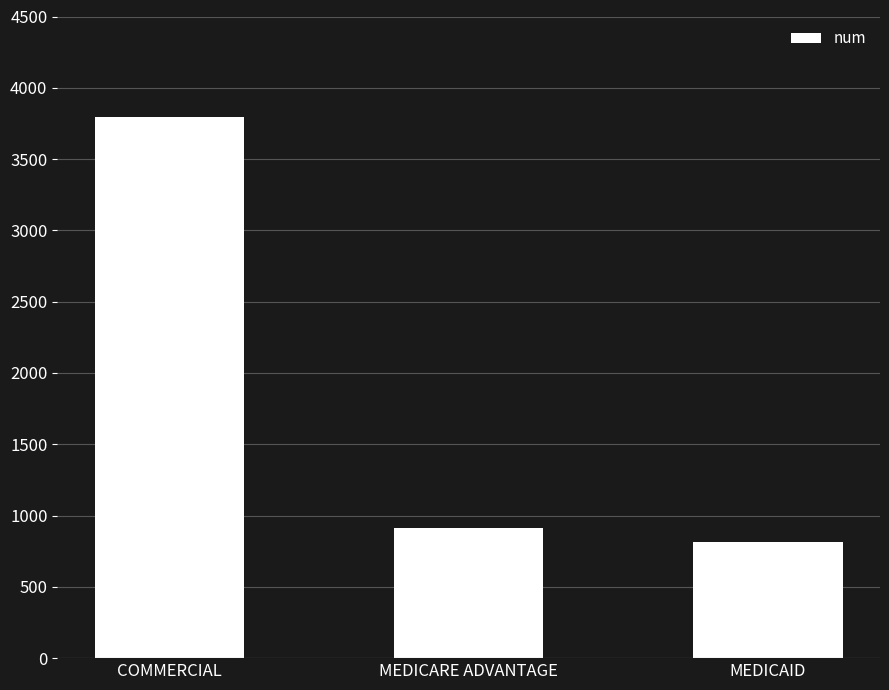

How many series are shown in this chart?

1